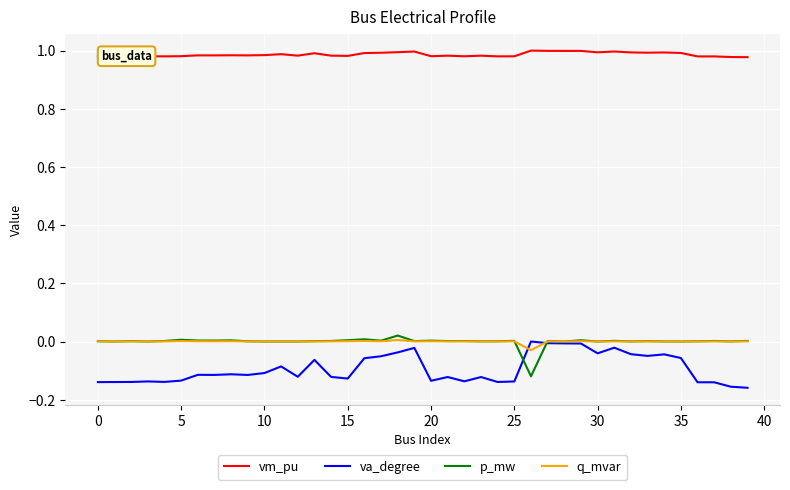

True or false: vm_pu and va_degree intersect in this chart.

False